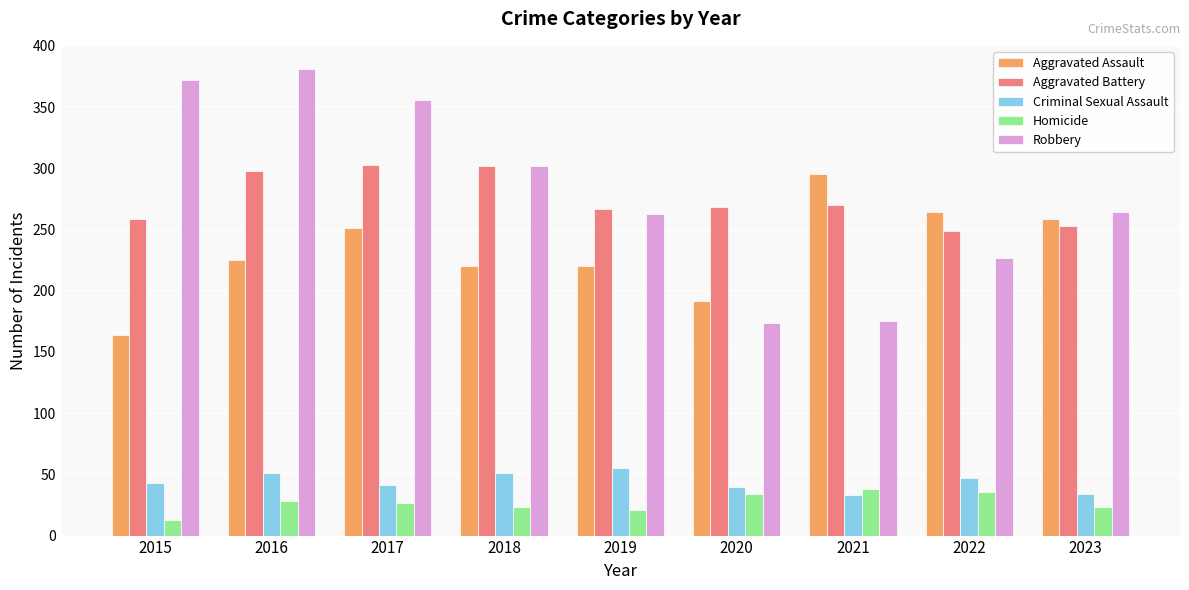

What value does the Aggravated Battery series have at 2016?

298